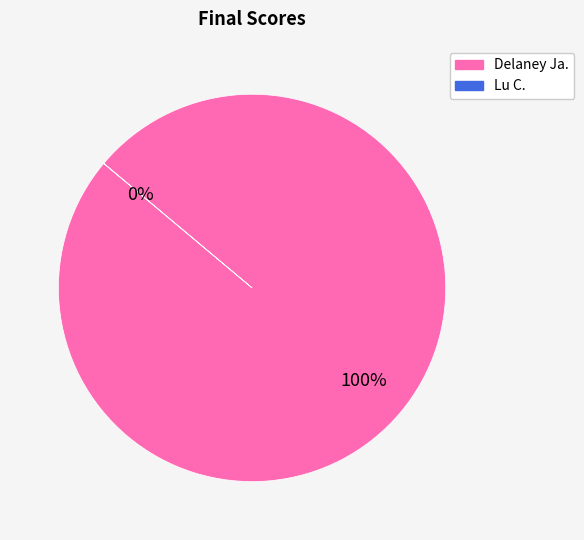

What is the change in value from Delaney Ja. to Lu C.?

-2